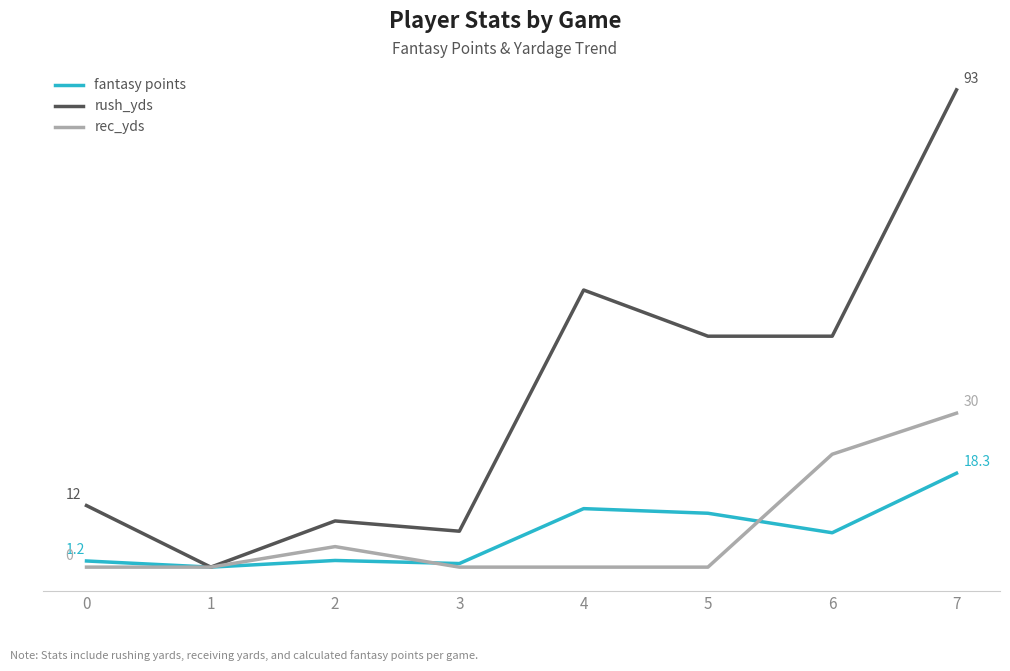

Does the chart have visible grid lines?

No